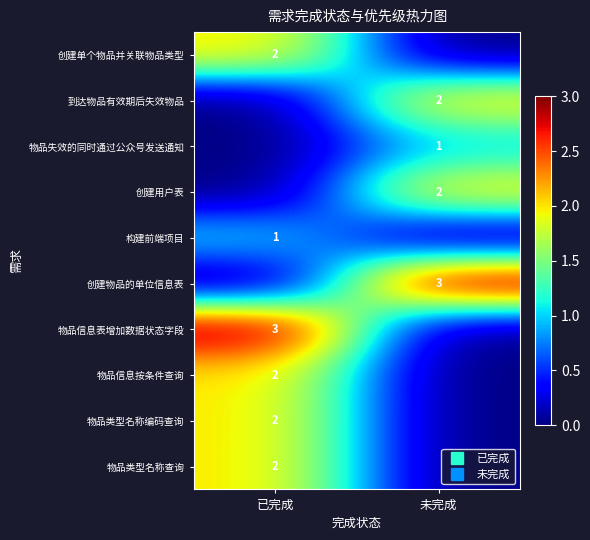

What is the maximum value for 创建单个物品并关联物品类型?

2